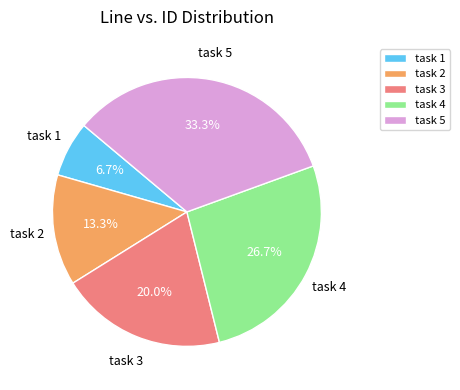

Rank the categories by value from lowest to highest.

task 1, task 2, task 3, task 4, task 5